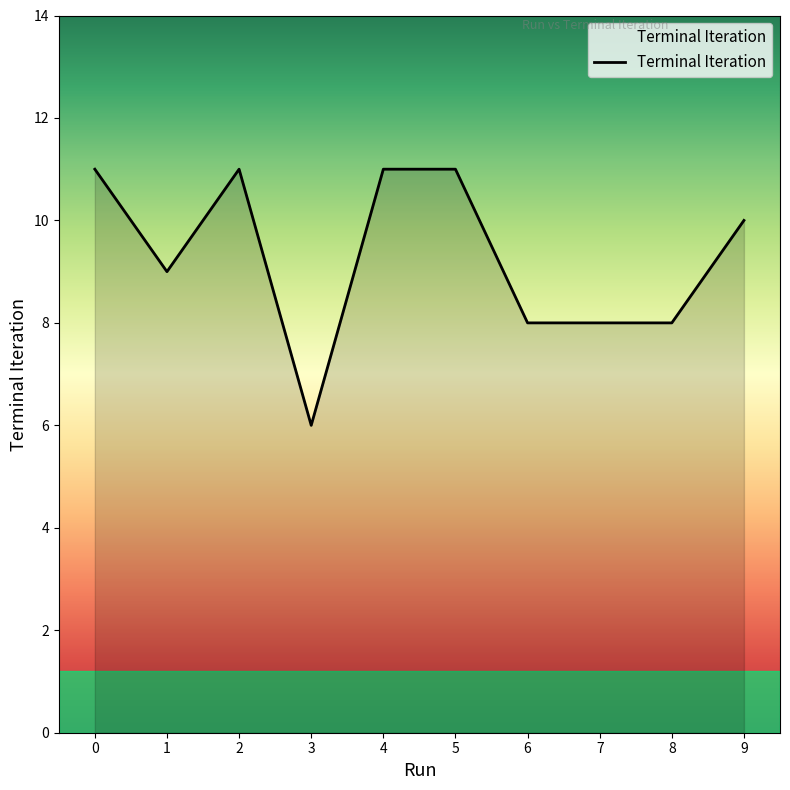

What is the change in value from 3 to 7?

+2